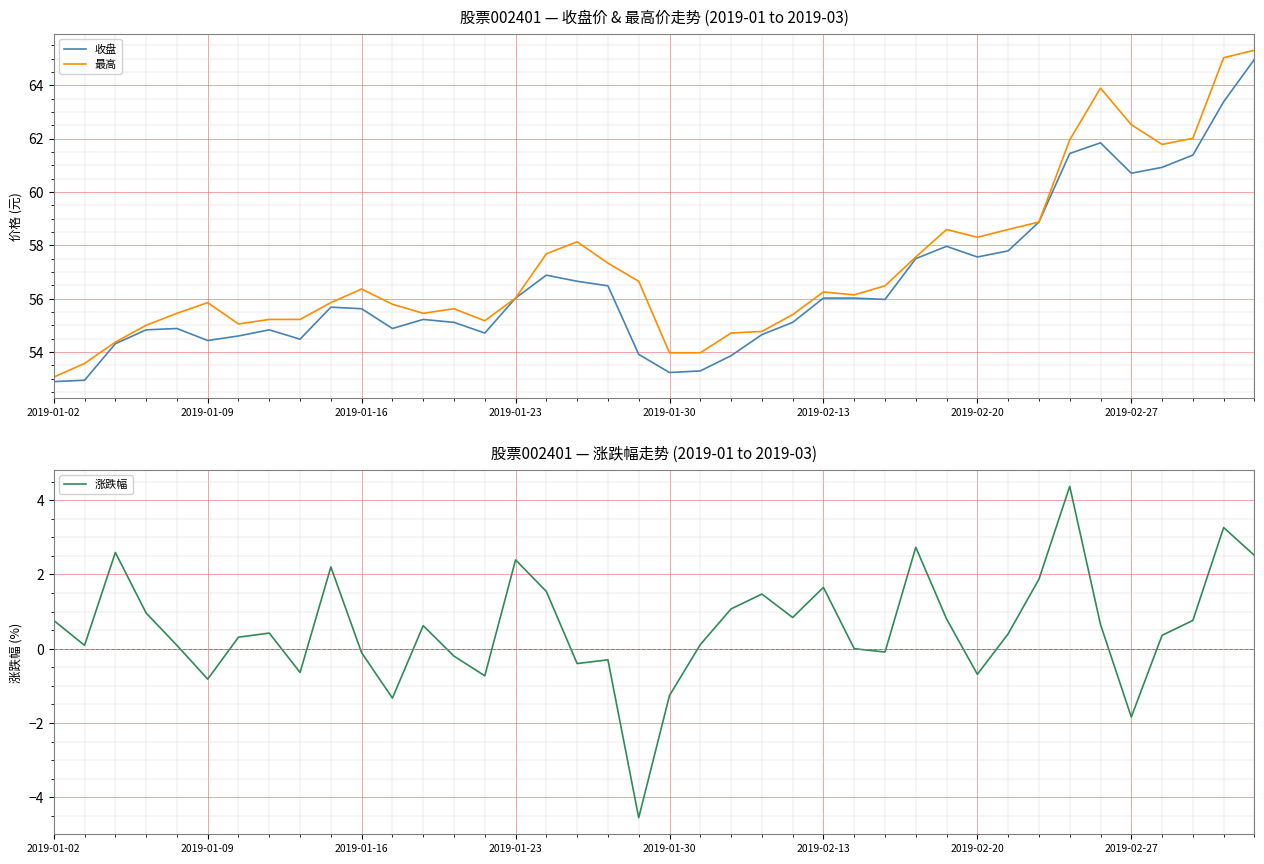

Count the number of categories in the chart.

40